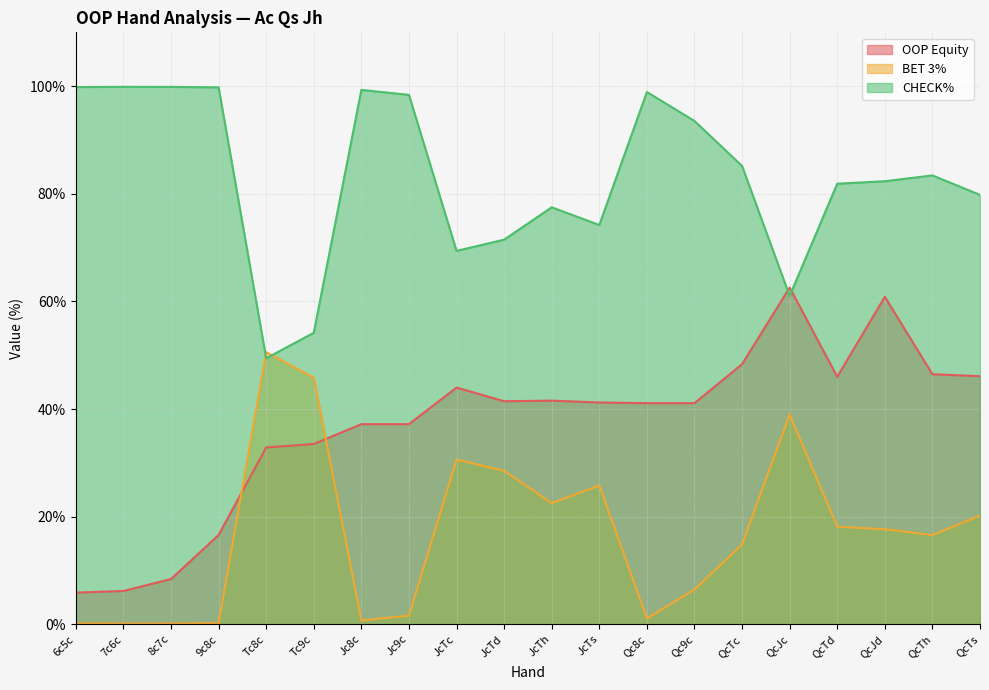

Is it true that OOP Equity equals 8.4 at 8c7c?

True